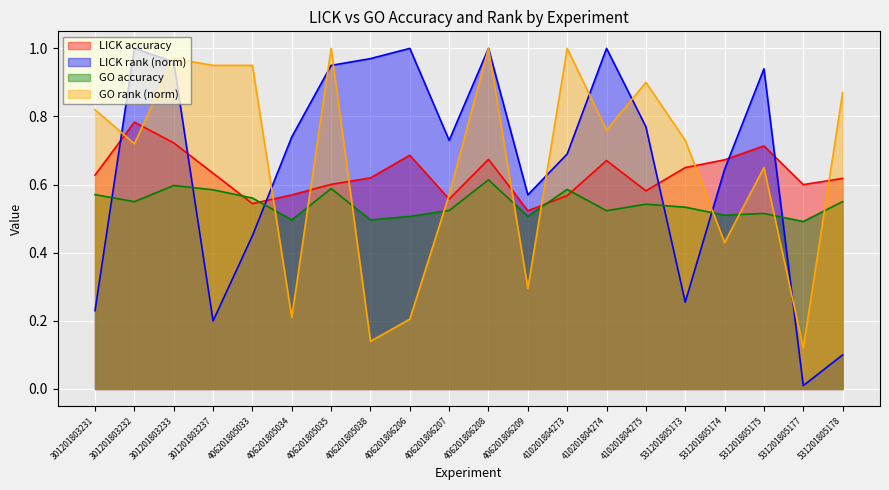

Is it true that LICK accuracy equals 0.8 at 406201805035?

False